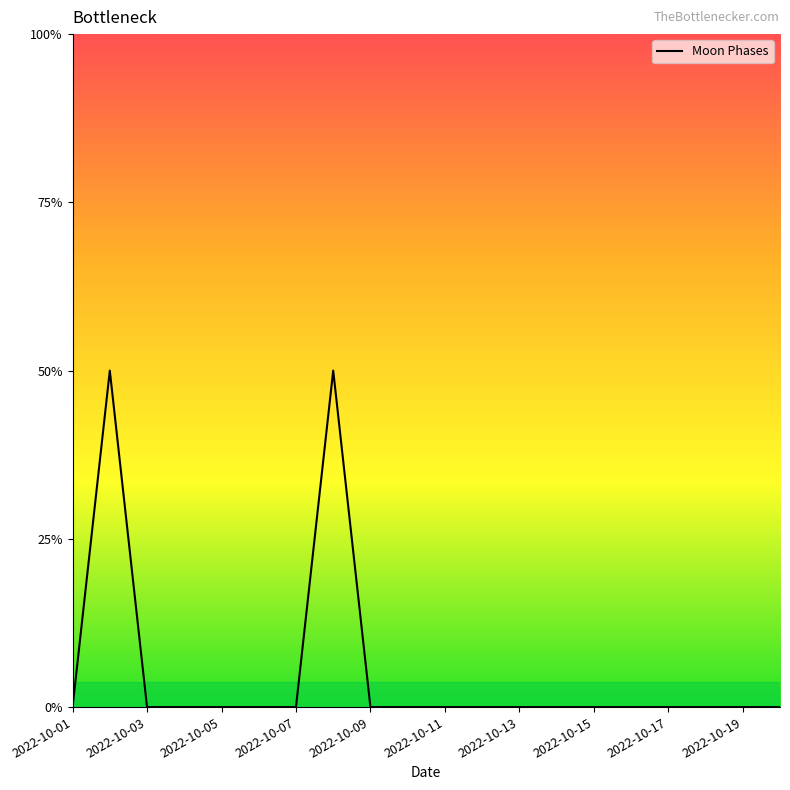

Does the chart have visible grid lines?

No